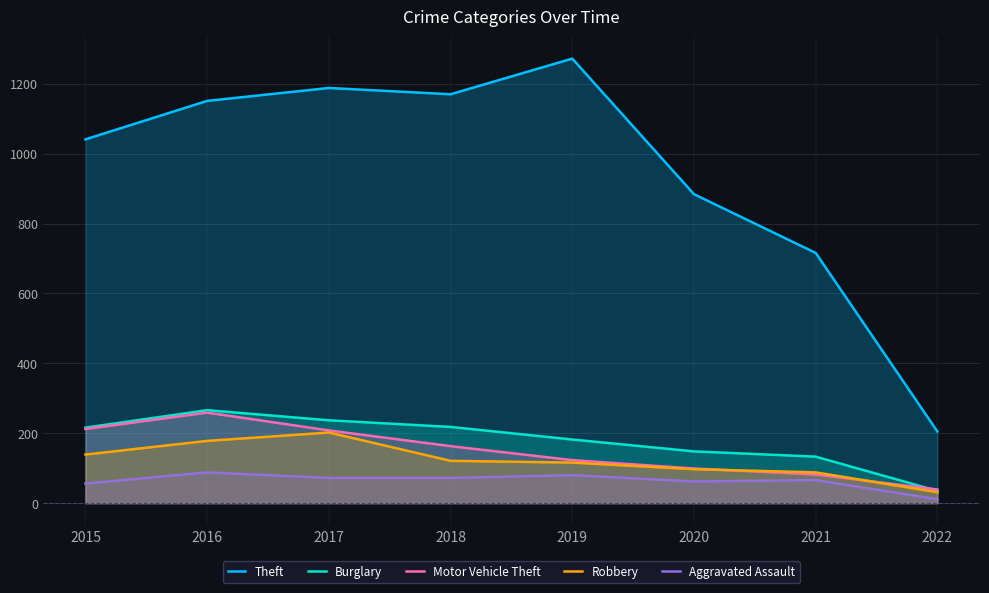

Which has a higher value, 2017 or 2019?

2019